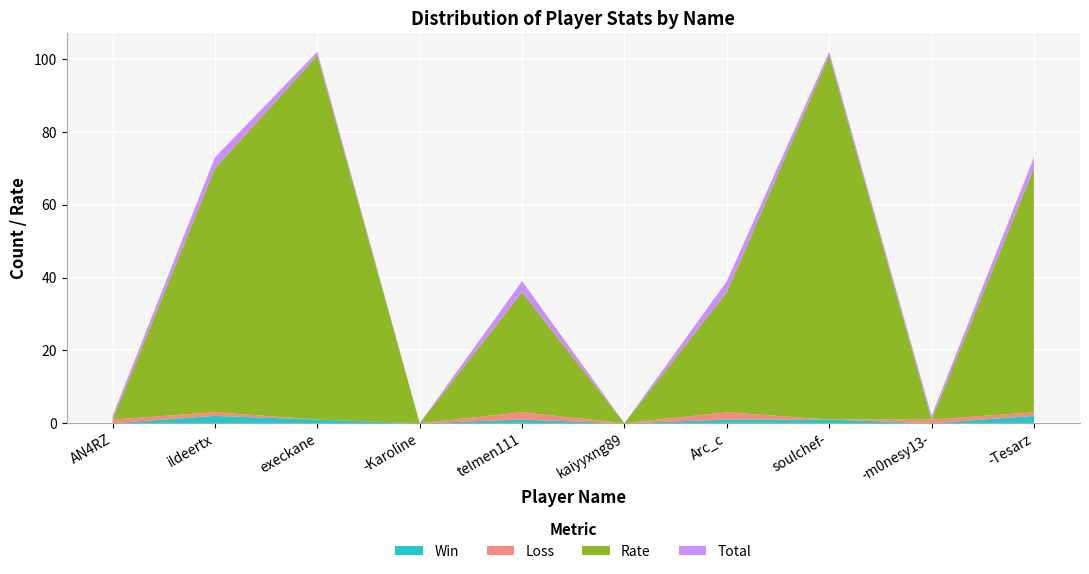

Reading left to right, extract all data points from this chart.

Win: AN4RZ=0	ildeertx=2	execkane=1	-Karoline=0	telmen111=1	kaiyyxng89=0	Arc_c=1	soulchef-=1	-m0nesy13-=0	-Tesarz=2
Loss: AN4RZ=1	ildeertx=1	execkane=0	-Karoline=0	telmen111=2	kaiyyxng89=0	Arc_c=2	soulchef-=0	-m0nesy13-=1	-Tesarz=1
Rate: AN4RZ=0	ildeertx=67	execkane=100	-Karoline=0	telmen111=33	kaiyyxng89=0	Arc_c=33	soulchef-=100	-m0nesy13-=0	-Tesarz=67
Total: AN4RZ=1	ildeertx=3	execkane=1	-Karoline=0	telmen111=3	kaiyyxng89=0	Arc_c=3	soulchef-=1	-m0nesy13-=1	-Tesarz=3